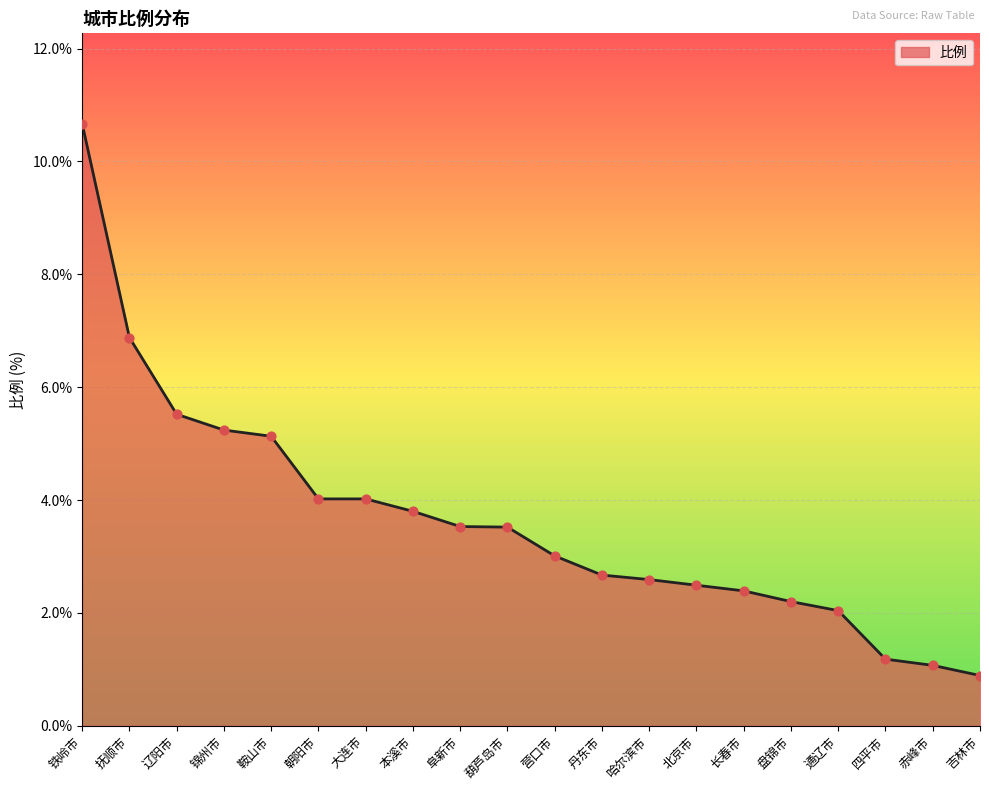

Which has a higher value, 盘锦市 or 铁岭市?

铁岭市